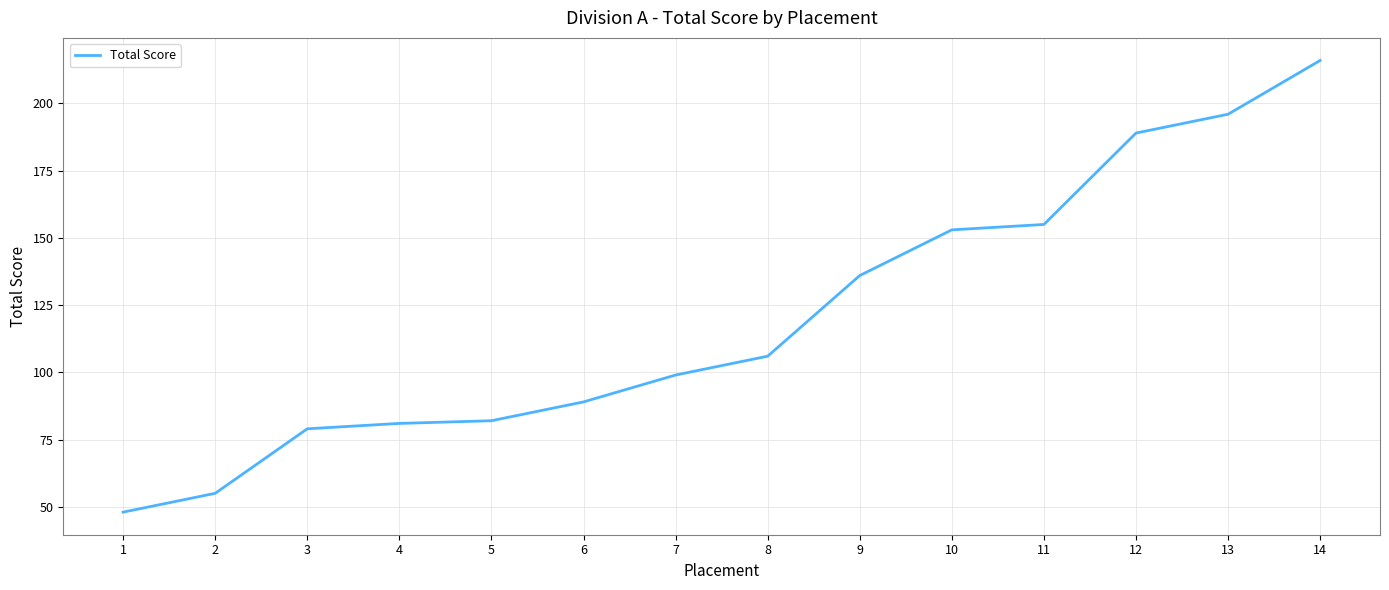

Reading left to right, list all the values displayed in this chart.

1=48	2=55	3=79	4=81	5=82	6=89	7=99	8=106	9=136	10=153	11=155	12=189	13=196	14=216